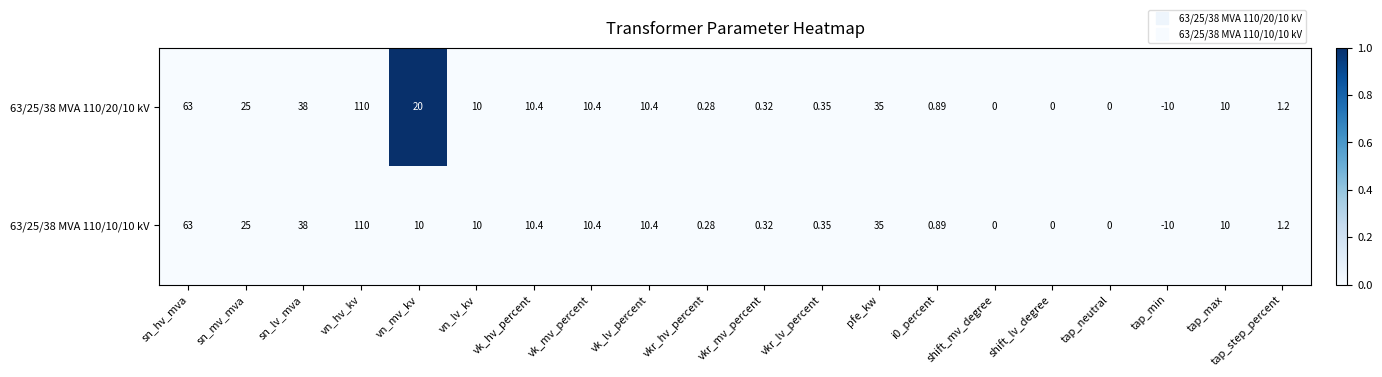

At which label does 63/25/38 MVA 110/10/10 kV reach its minimum?

tap_min